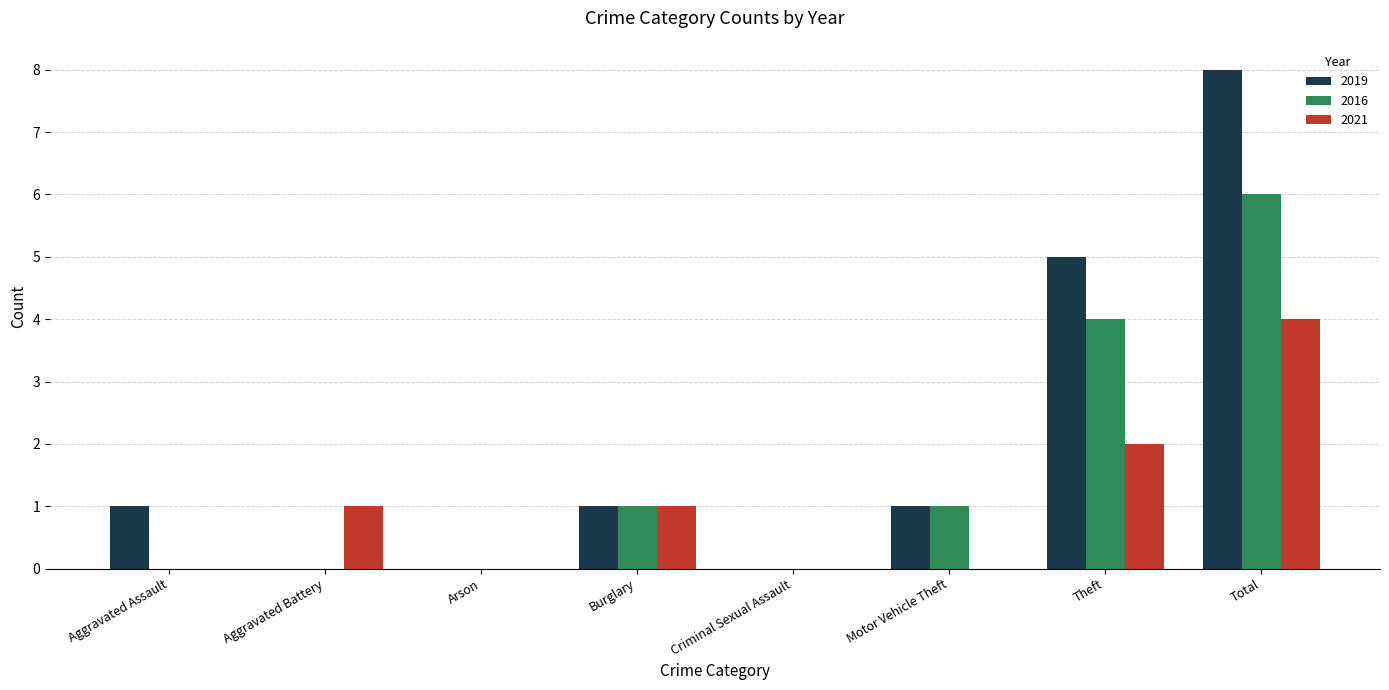

Reading left to right, extract all data points from this chart.

2019: 1	0	0	1	0	1	5	8
2016: 0	0	0	1	0	1	4	6
2021: 0	1	0	1	0	0	2	4